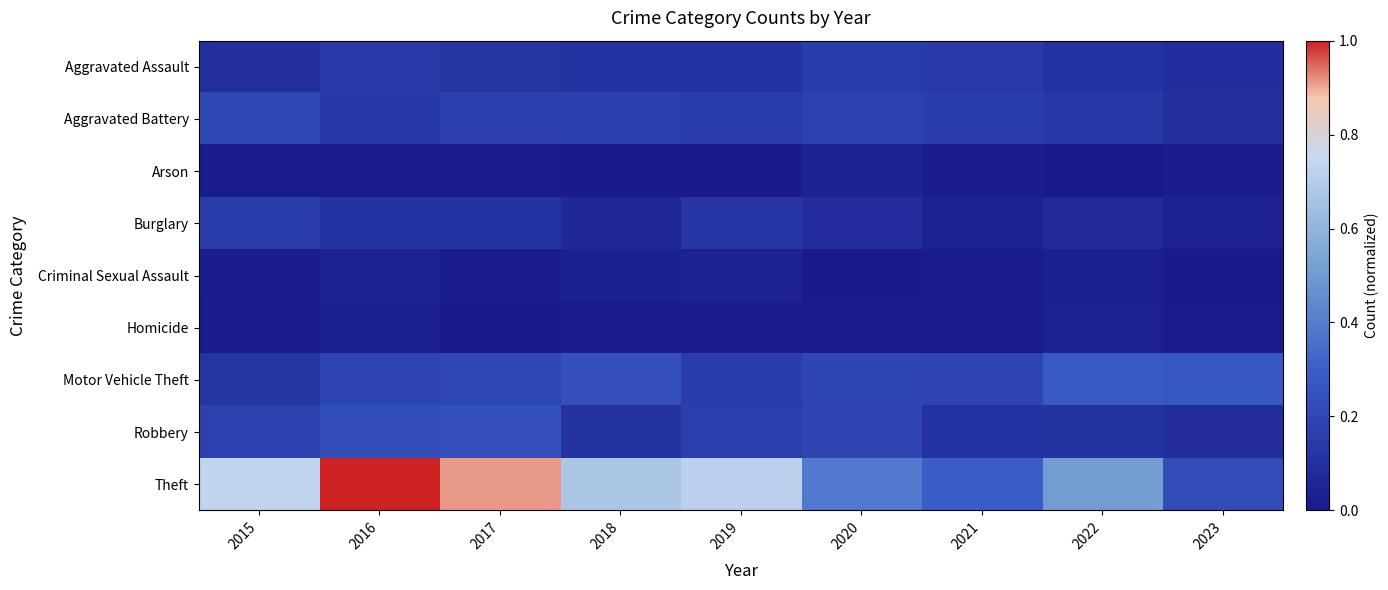

What is the difference between the highest and lowest values at 2020?

0.4